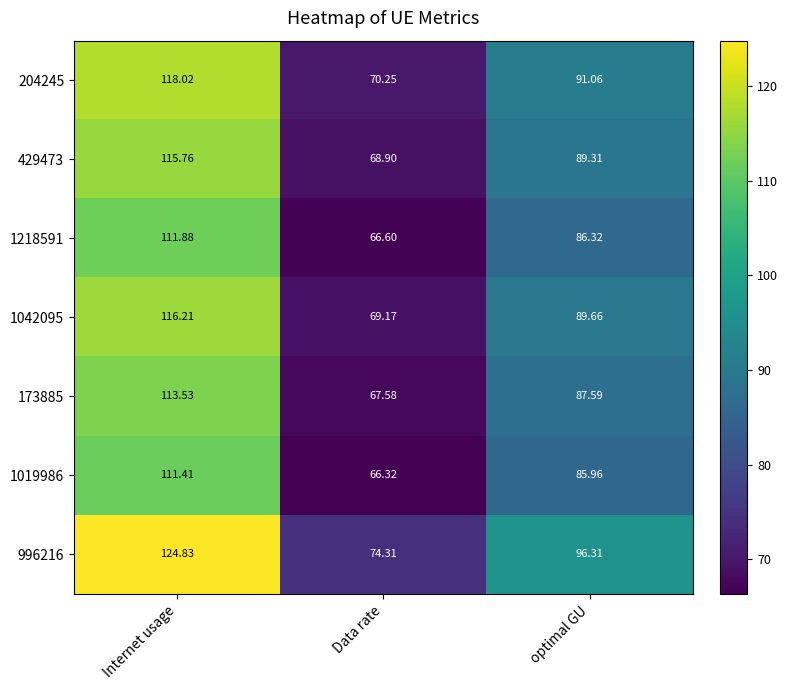

Which series has the largest total across all categories?

996216